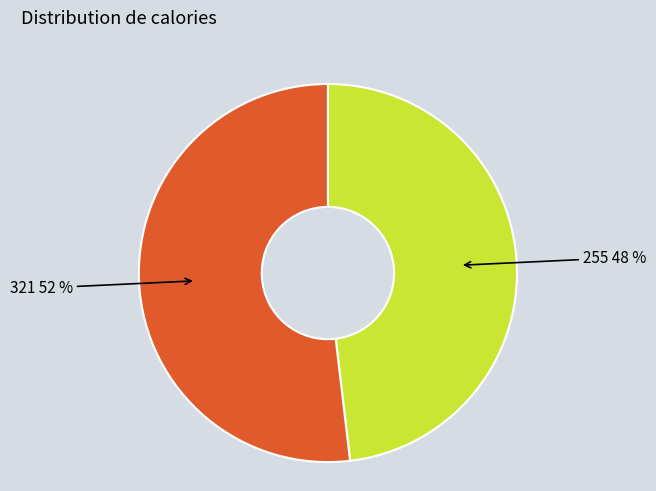

Which category has the biggest portion of the pie?

321